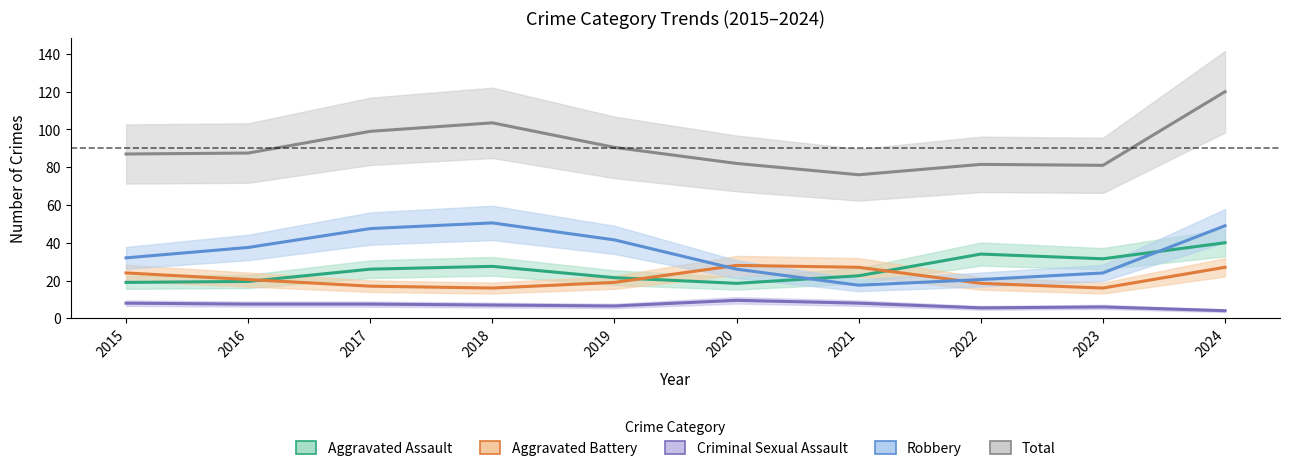

At 2016, list the series in order from largest to smallest.

Total, Robbery, Aggravated Battery, Aggravated Assault, Criminal Sexual Assault